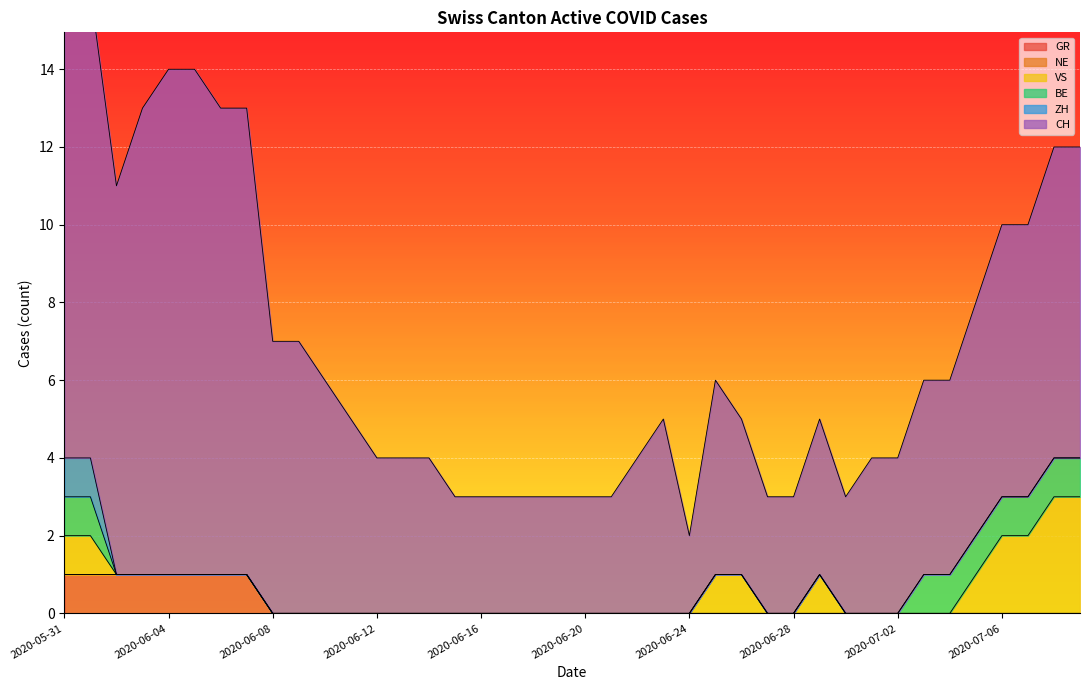

What is the difference between the maximum and minimum values in the GR series?

3